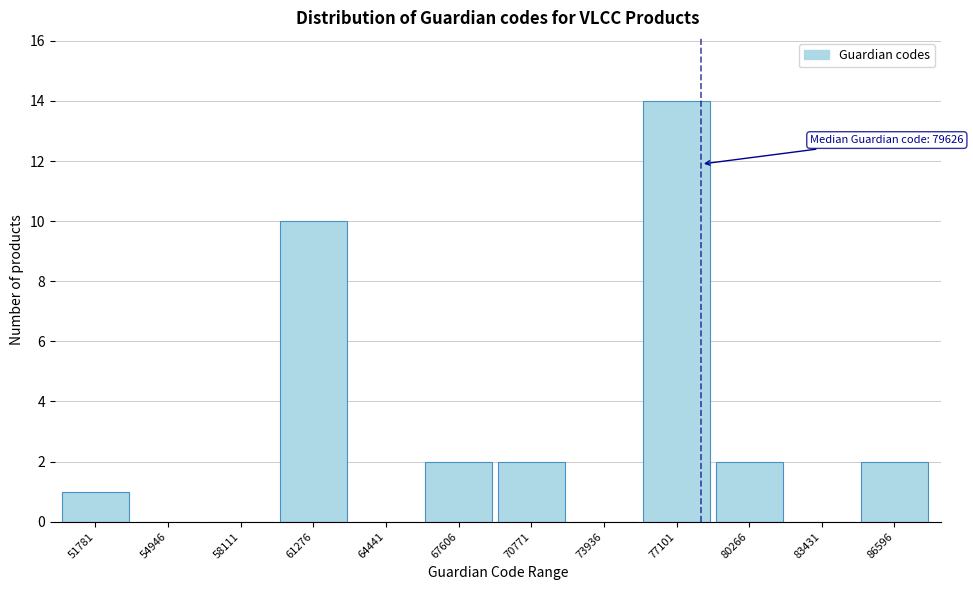

Reading left to right, list all the values displayed in this chart.

51781=1	54946=0	58111=0	61276=10	64441=0	67606=2	70771=2	73936=0	77101=14	80266=2	83431=0	86596=2